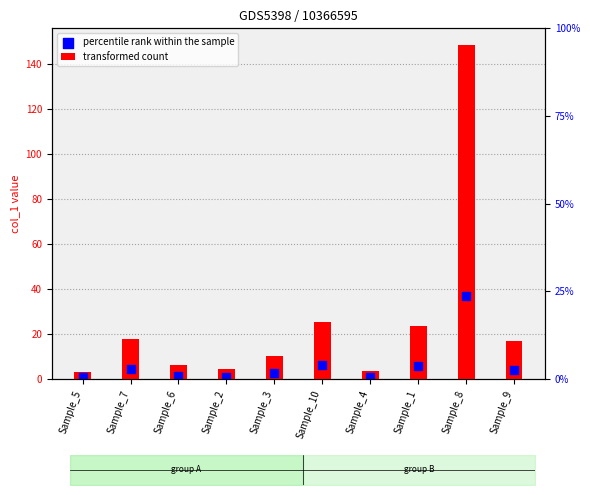

What are all the series names shown in the legend?

transformed count, percentile rank within the sample